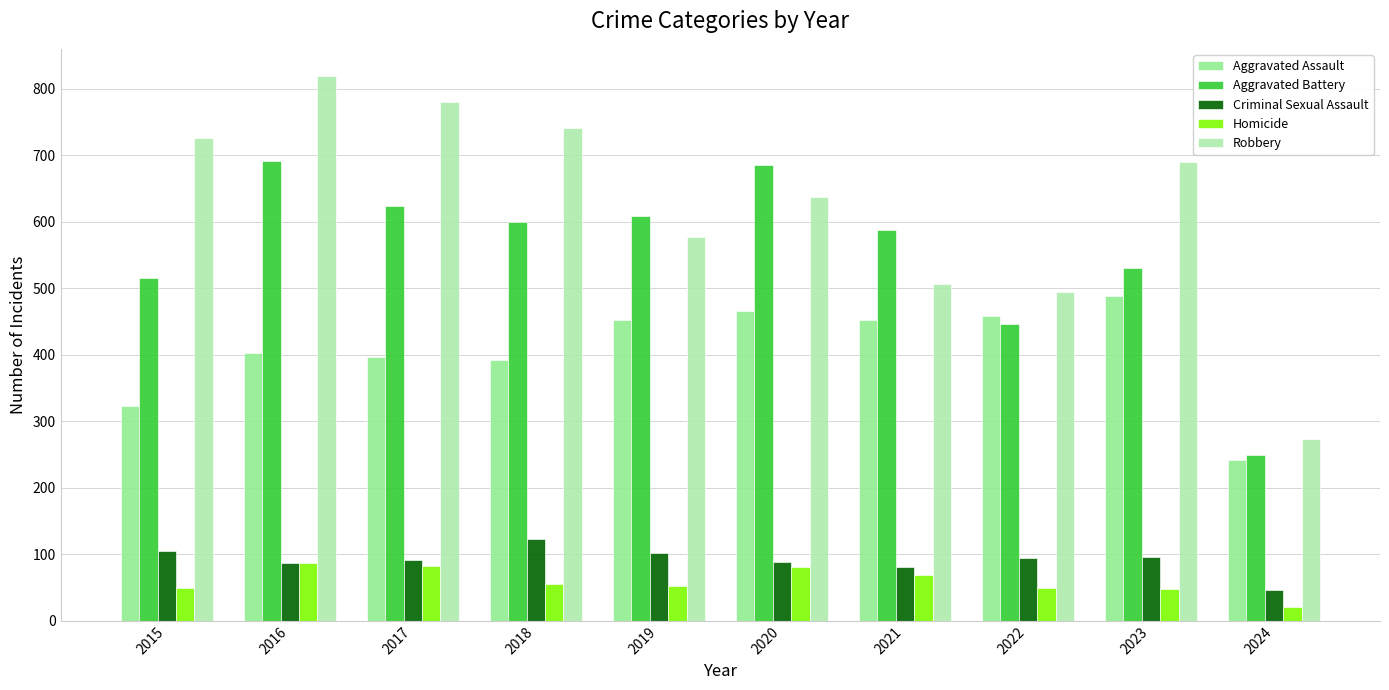

What is the minimum value for Criminal Sexual Assault?

47